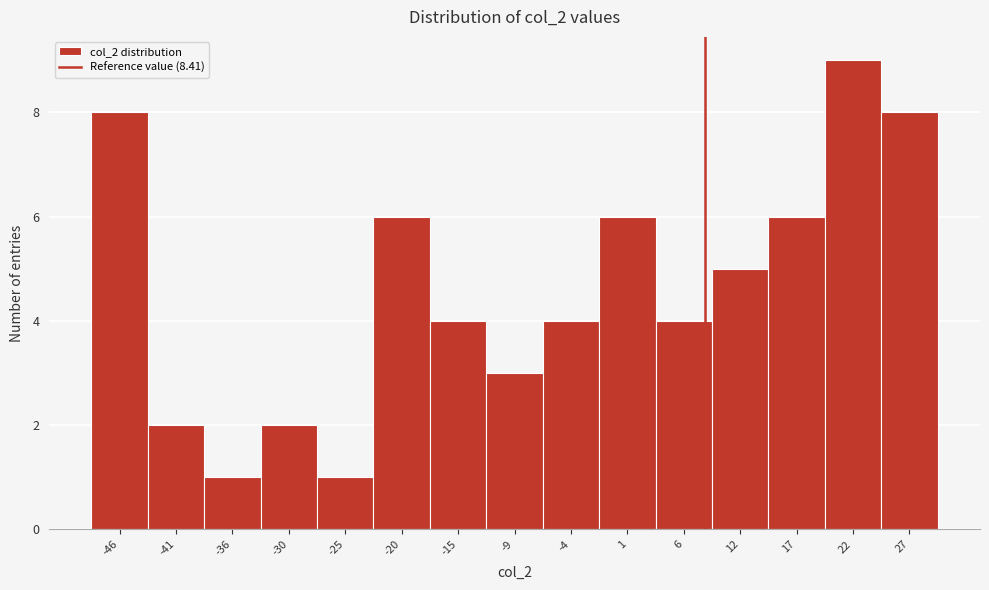

How tall is the bar that spans -22 to -17 on the x-axis? Neither the bar edges nor the heights are printed on the chart, so give them approximately, as read against the axes.

6